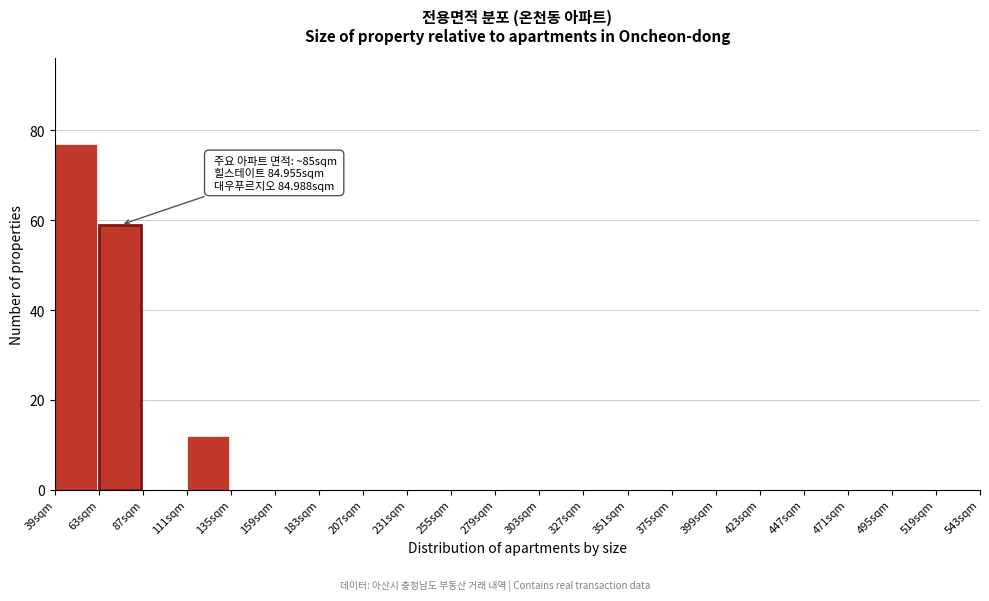

Which range on the x-axis has the tallest bar?

39 to 63